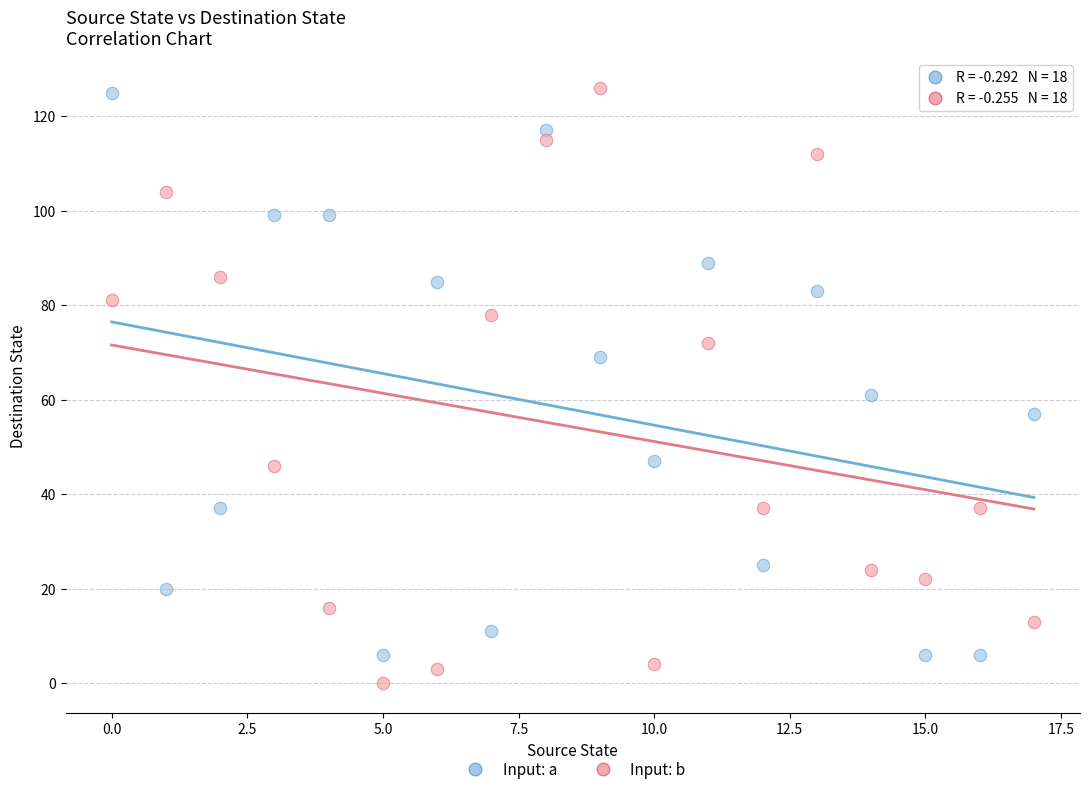

In the Input: b series, what Y value is closest to 63?

72